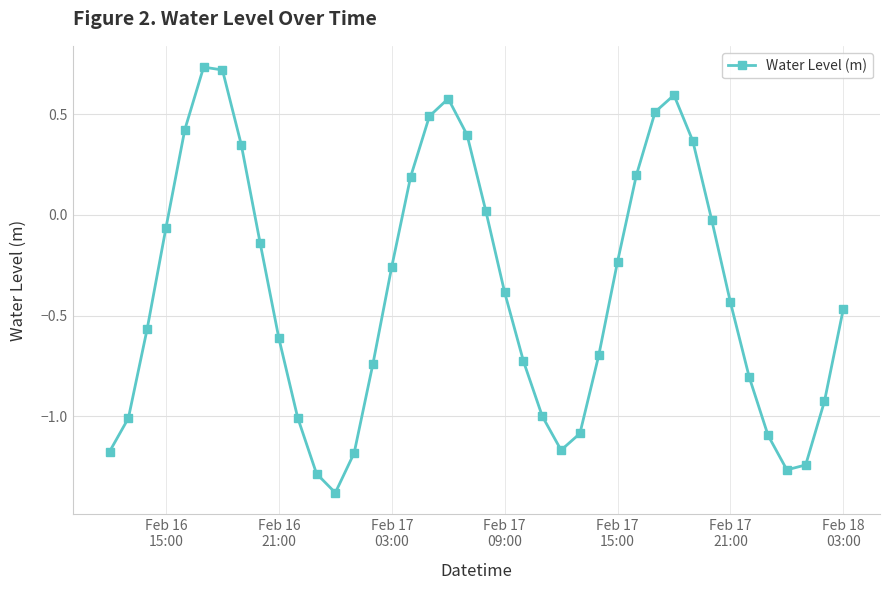

How many data points does each series have?

40